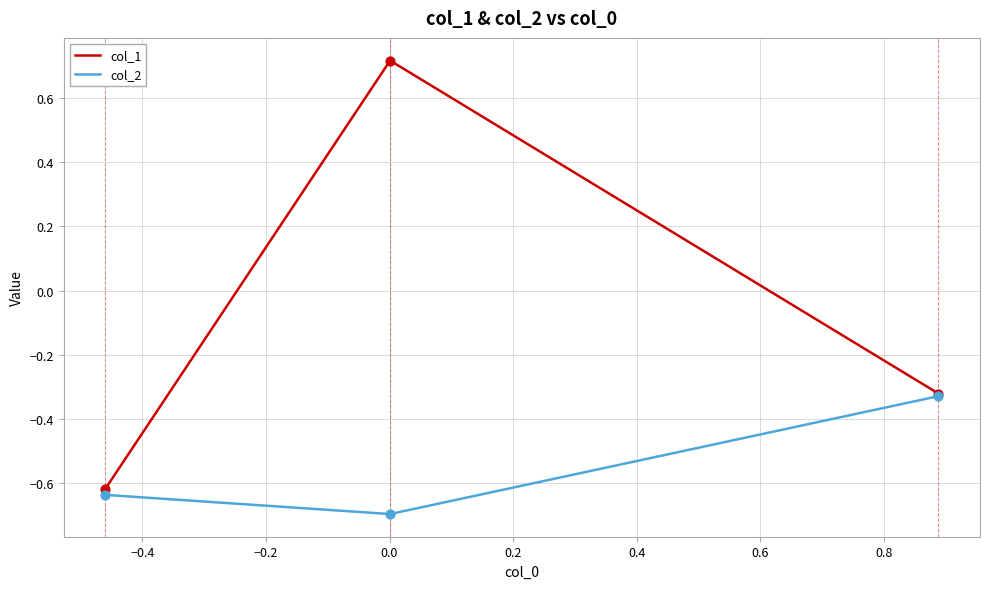

At how many categories does at least one series exceed 0?

1